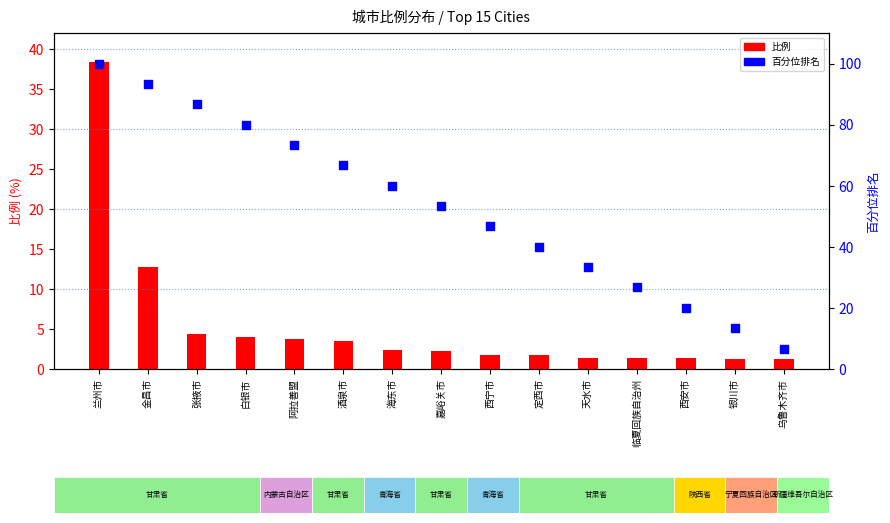

What is the total value across all series at 张掖市?

91.0